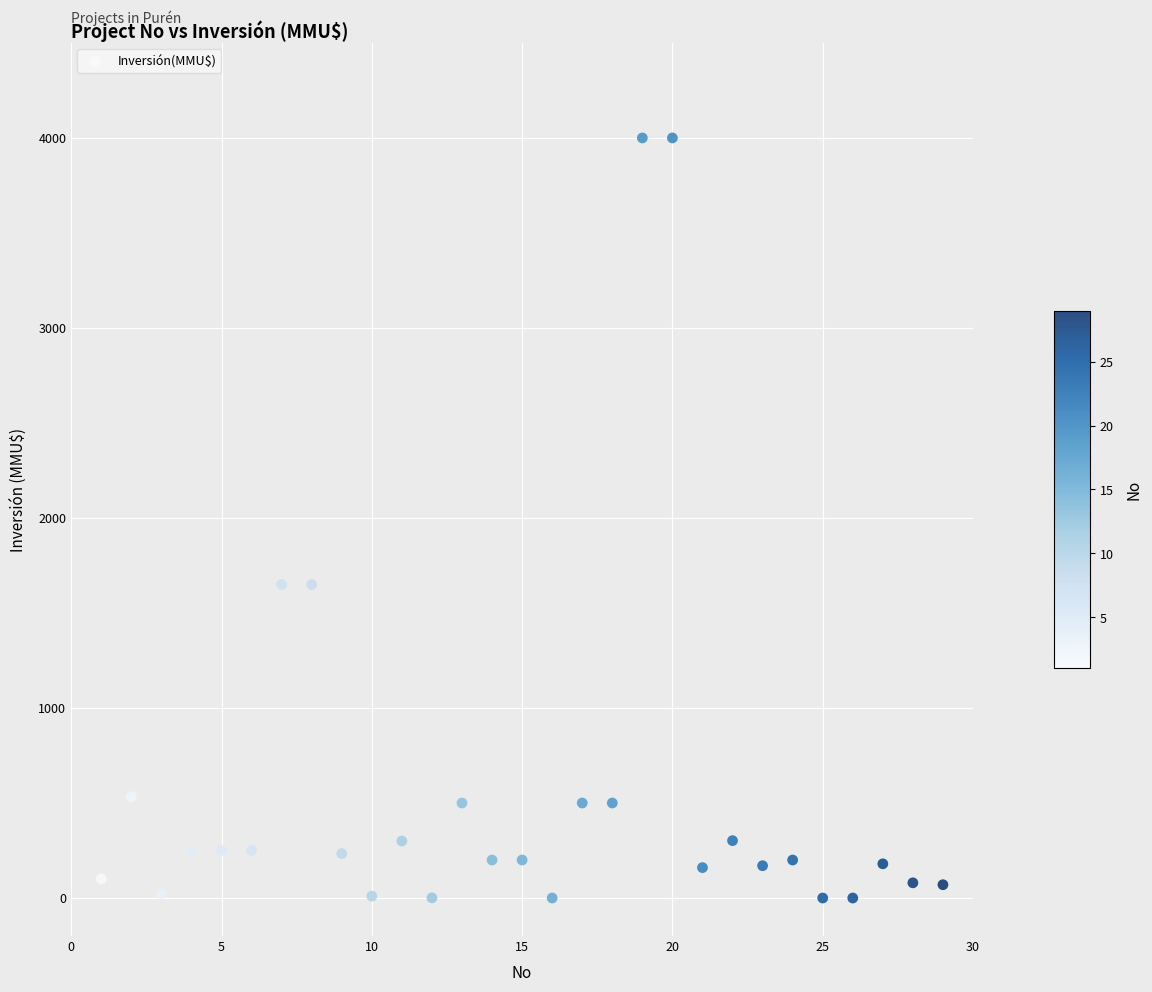

What is the range of X values (max minus min)?

28